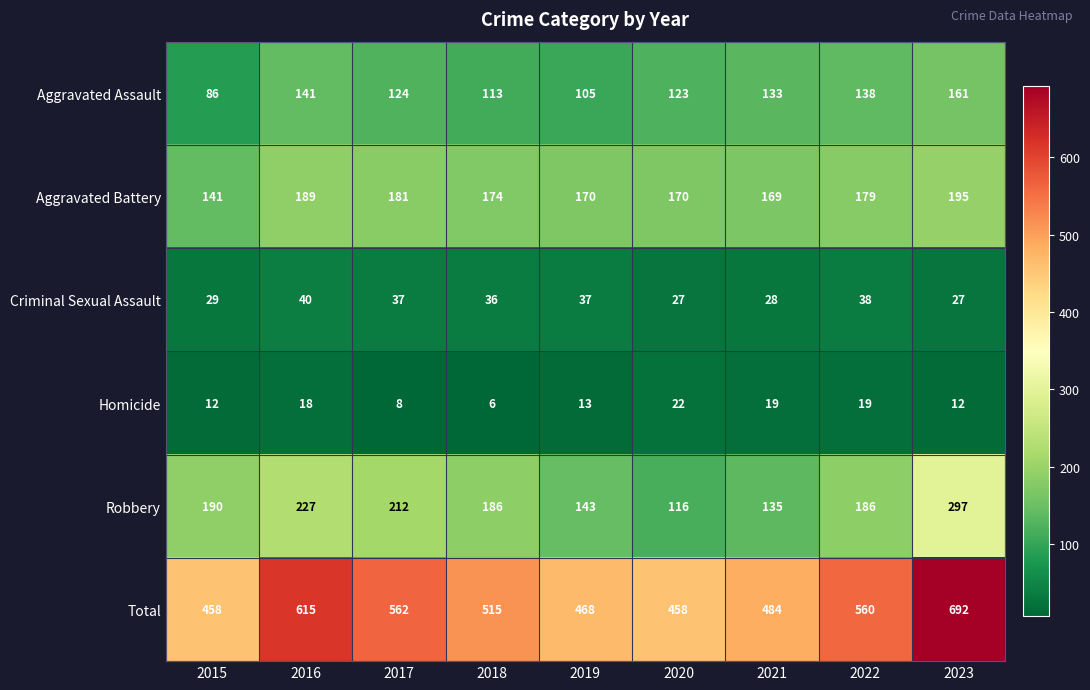

What is the difference between the second highest and minimum values in the Aggravated Assault series?

55